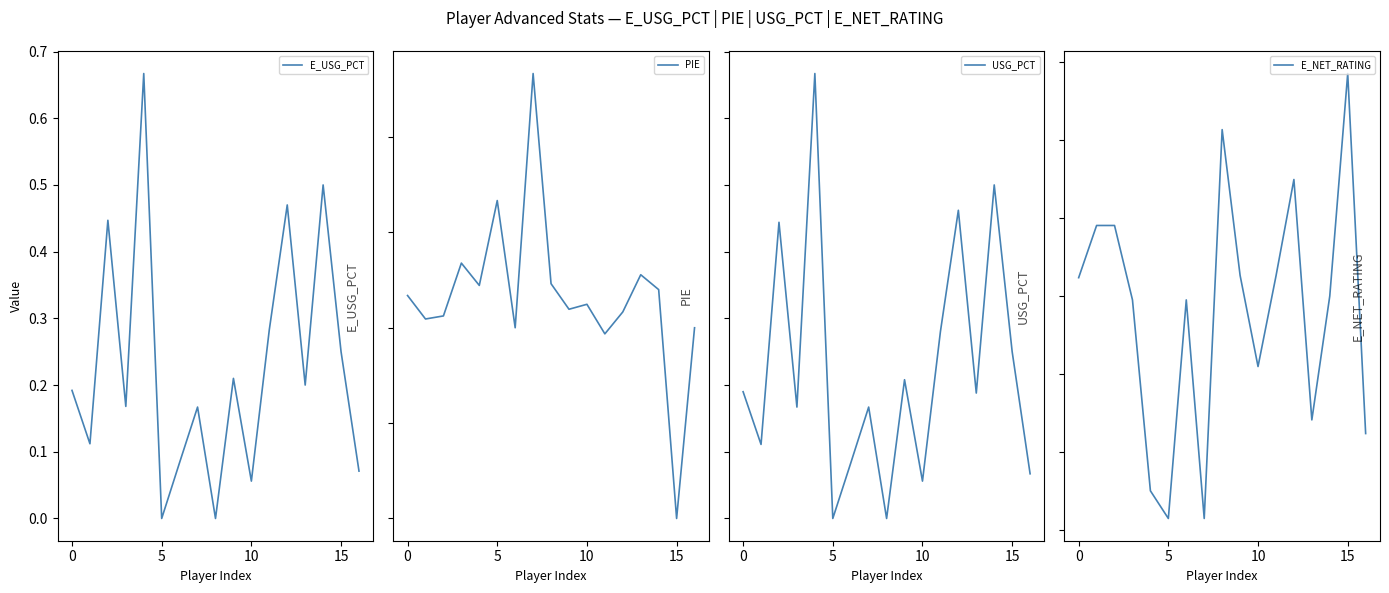

Rank the series by their maximum value, from highest to lowest.

E_NET_RATING, PIE, E_USG_PCT, USG_PCT